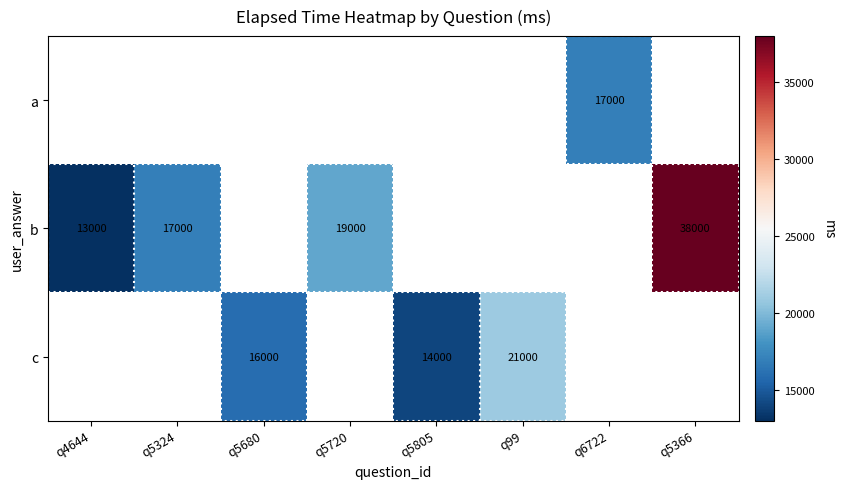

Is it true that b equals 19000 at q5720?

True